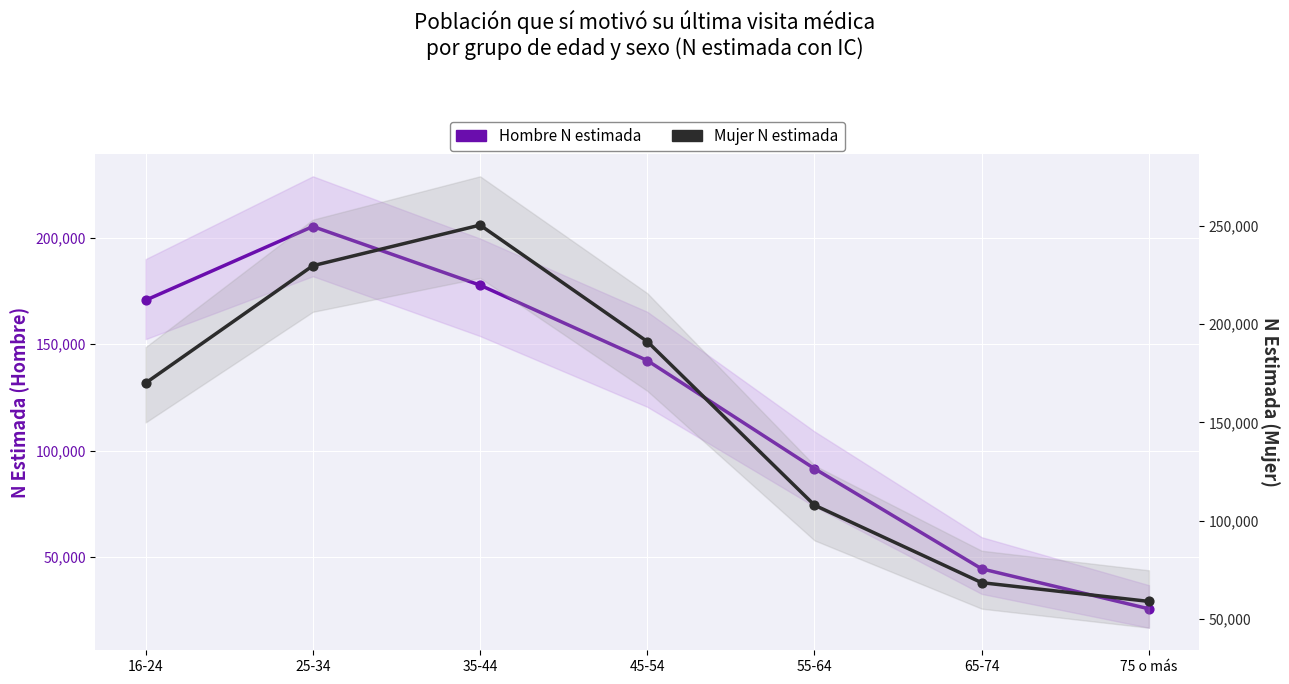

What are all the series names shown in the legend?

Hombre N estimada, Mujer N estimada